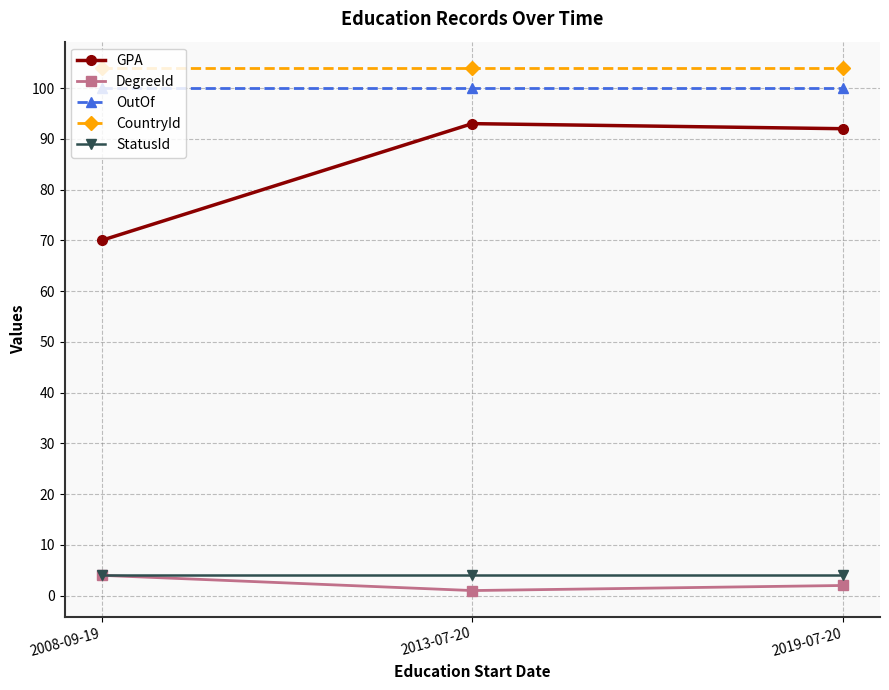

At how many categories does at least one series exceed 40?

3